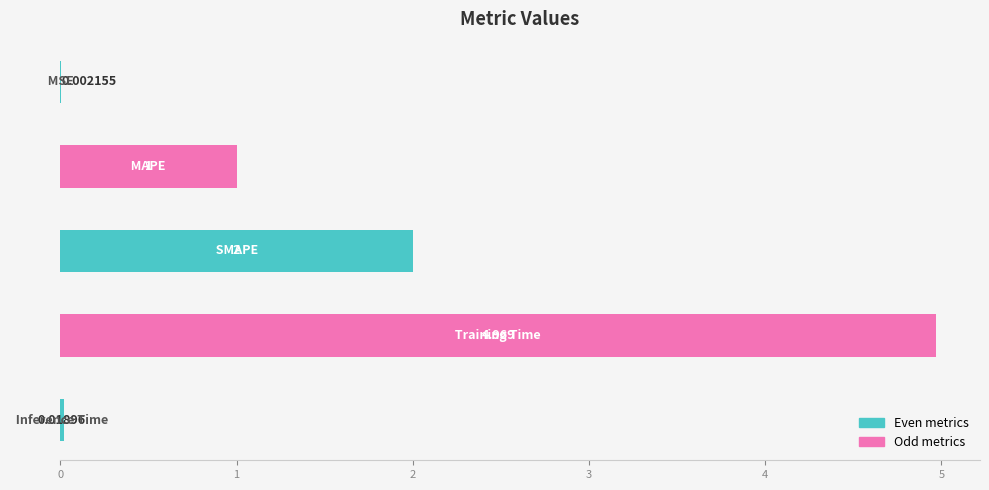

What is the sum of all values?

8.0